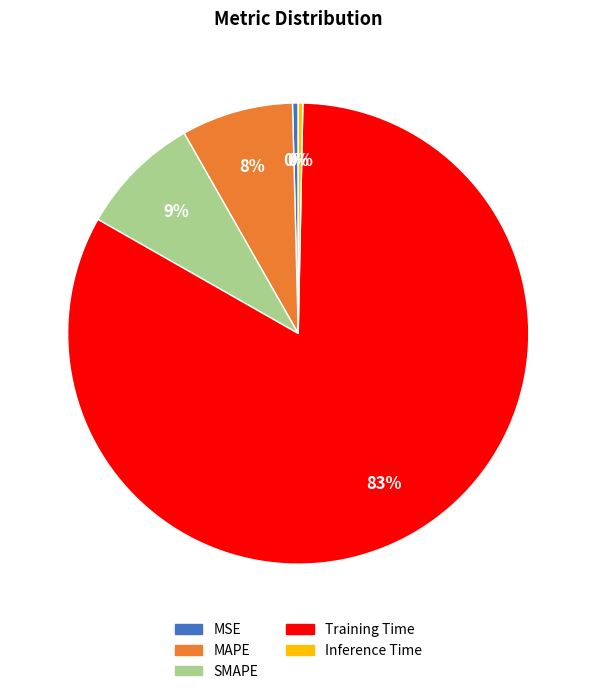

Count the number of slices in the pie.

5